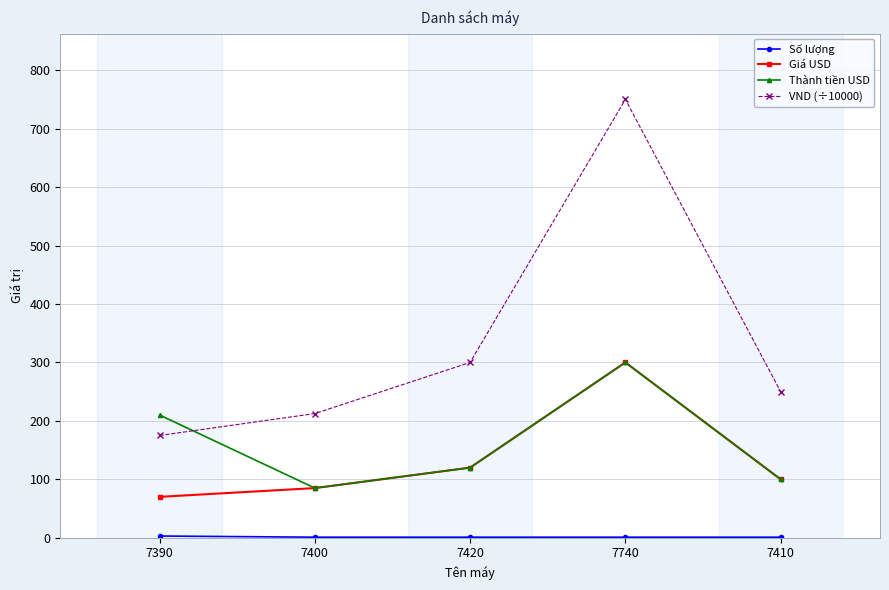

True or false: VND (÷10000) has a value of 750.0 at 7740.

True